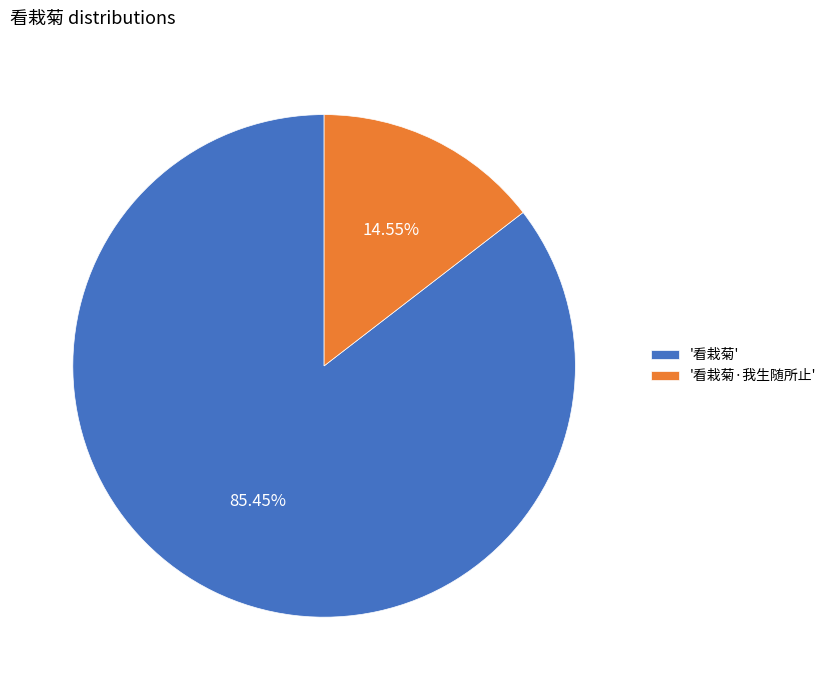

What is the ratio of the value at '看栽菊' to the value at '看栽菊·我生随所止'?

5.9